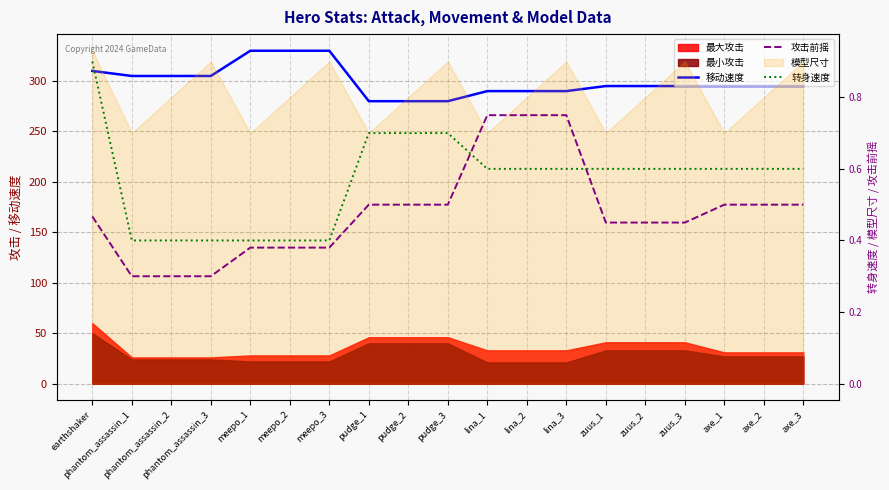

What is the value of the 转身速度 point at the 10th from the left?

0.7